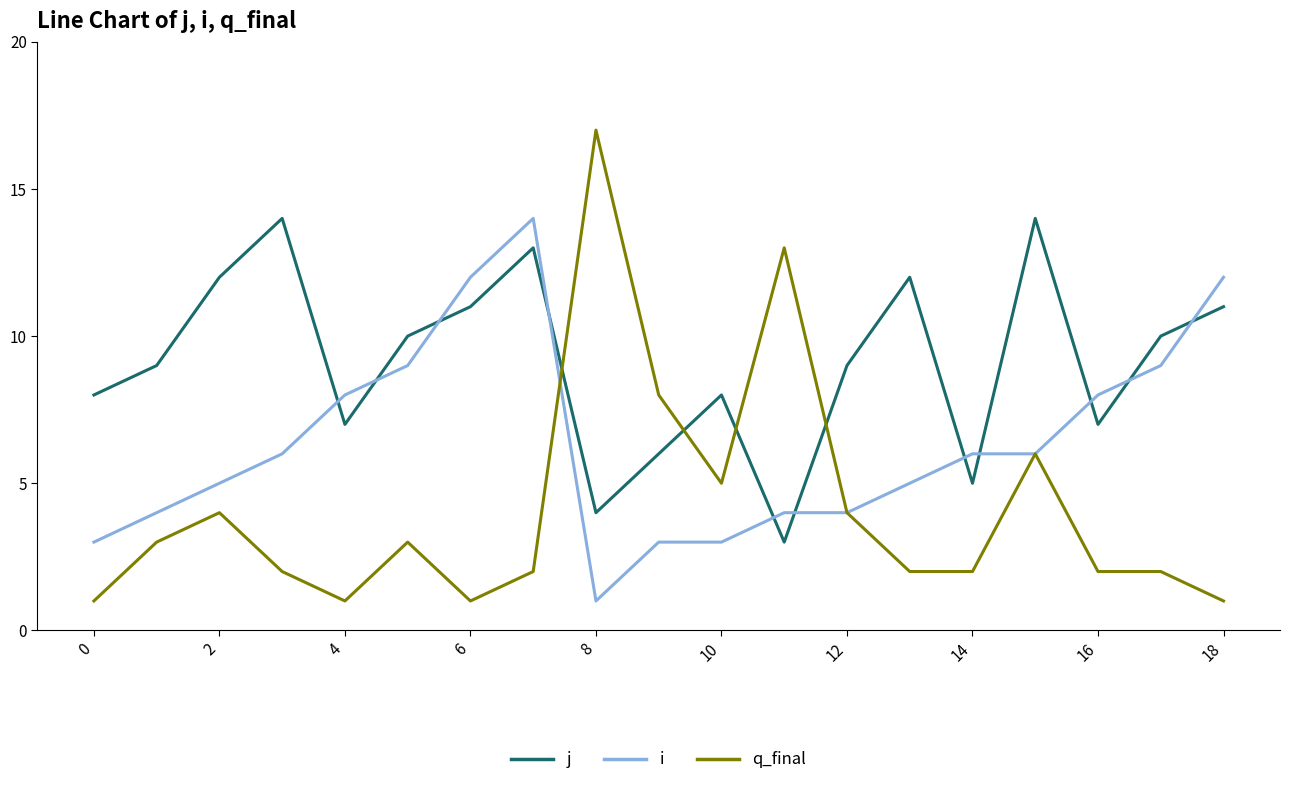

List the series in order of their overall mean, highest first.

j, i, q_final